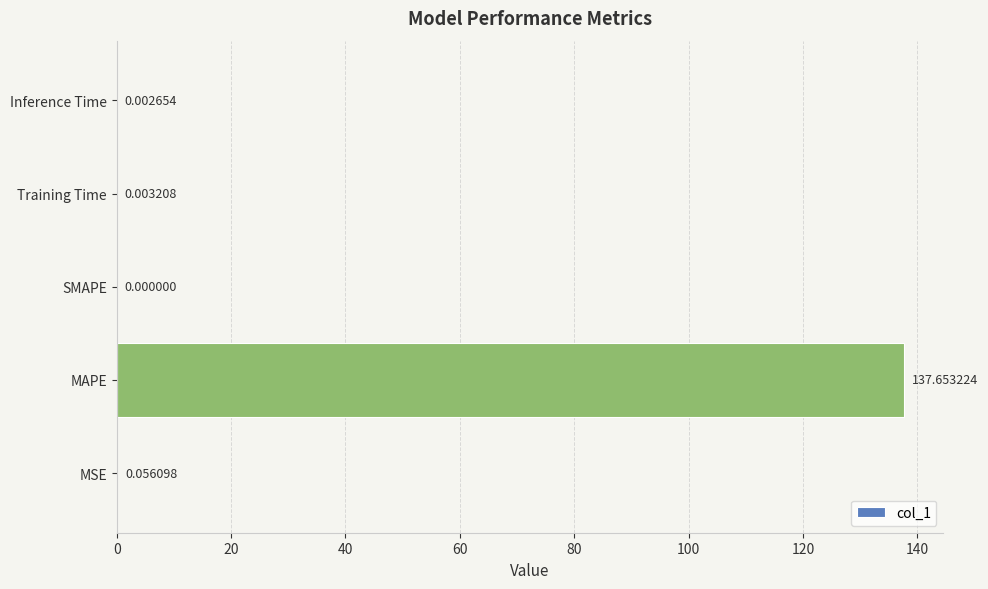

Between SMAPE and MAPE, which is larger?

MAPE